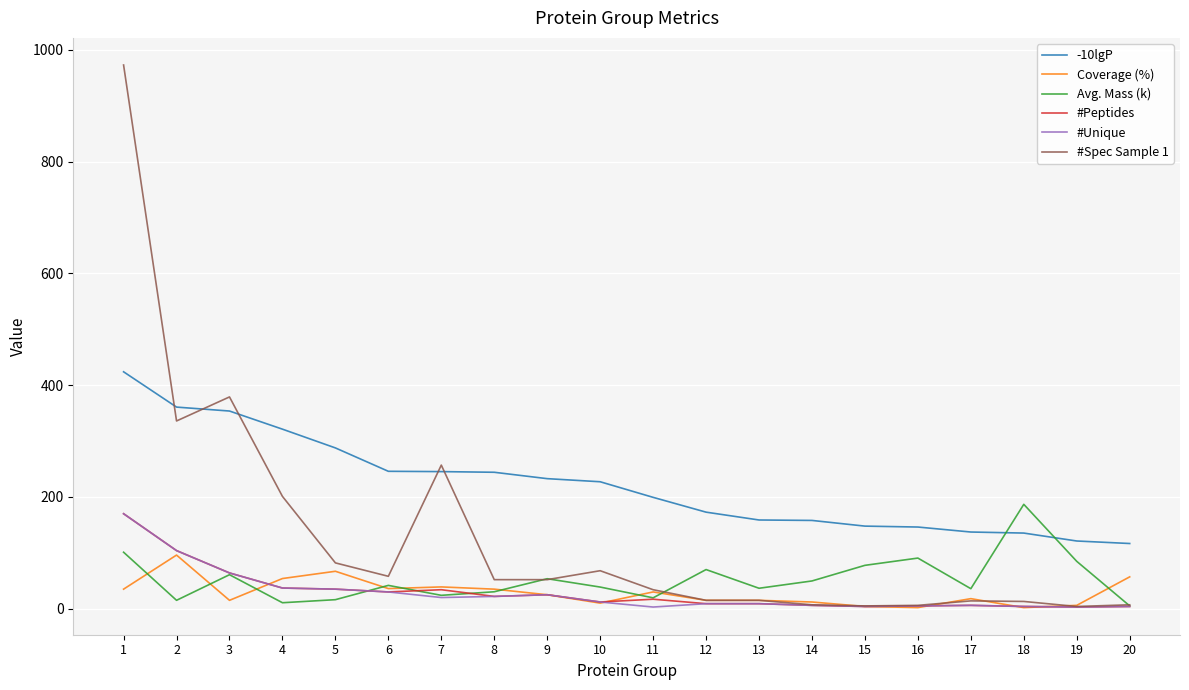

Between 1 and 8, which series saw the biggest shift?

#Spec Sample 1